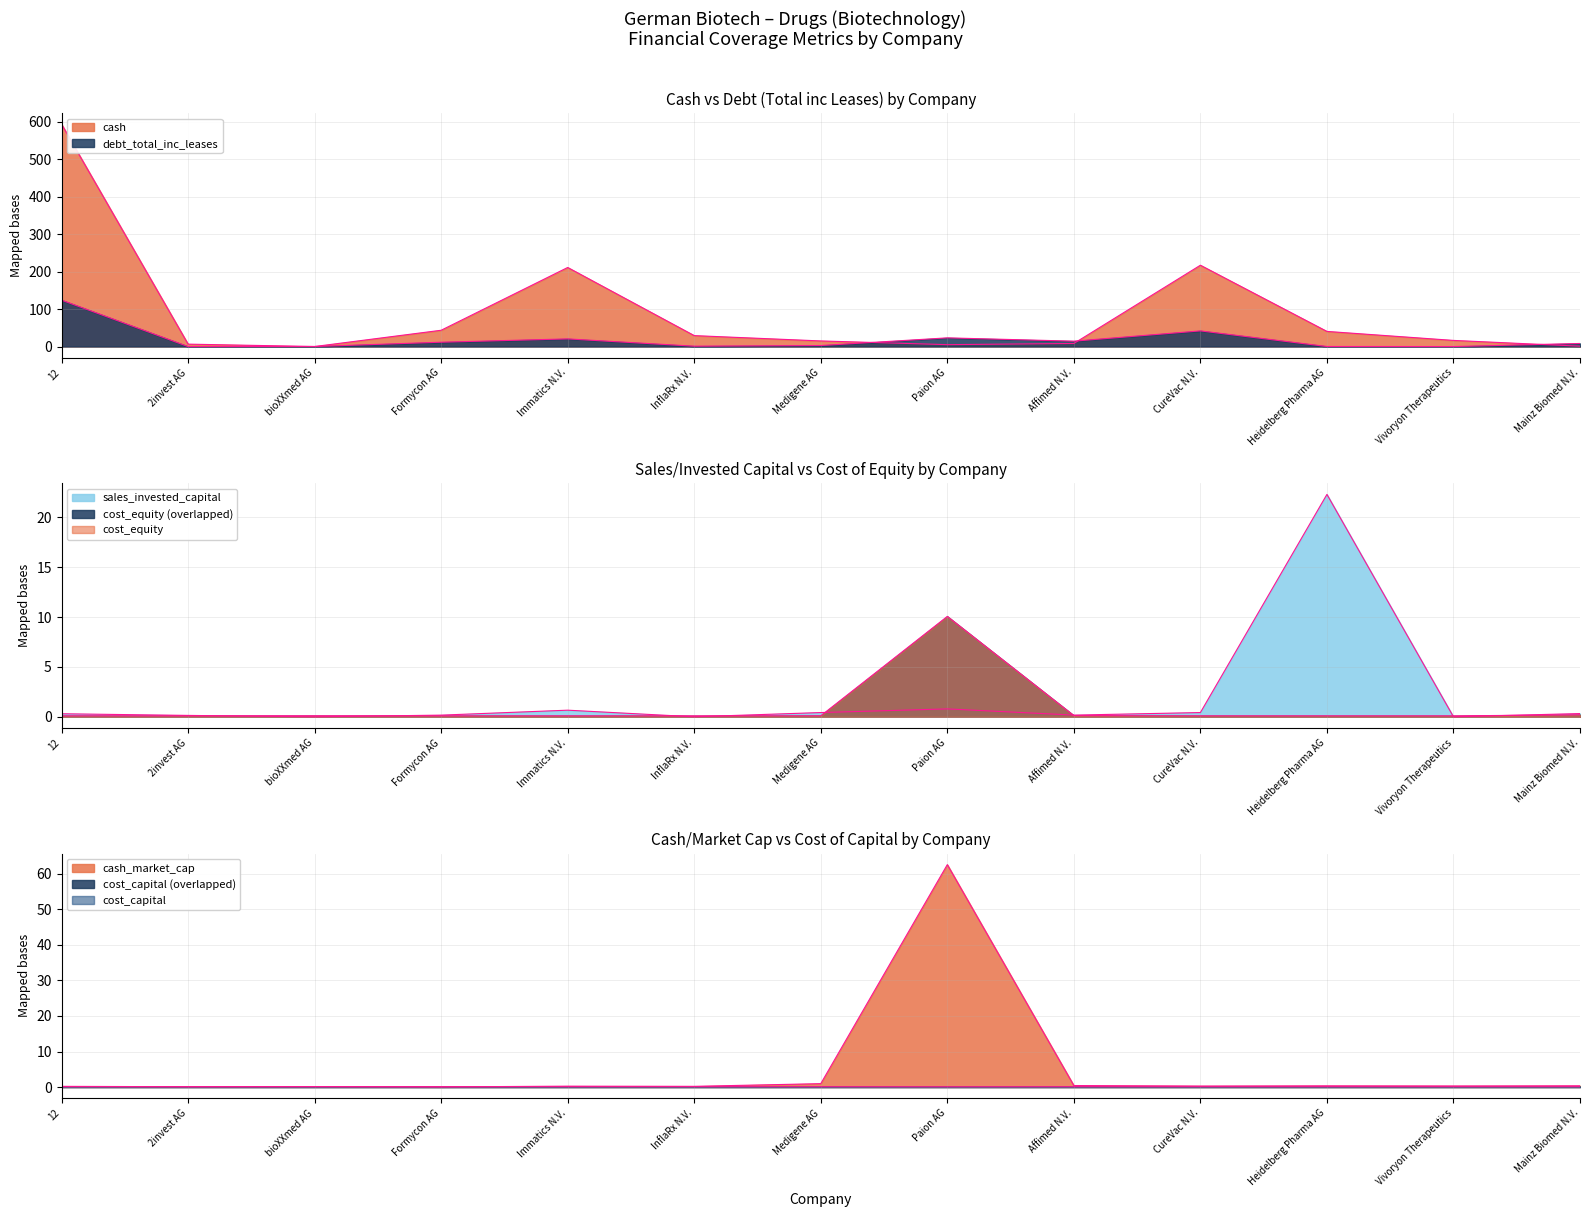

How many distinct data groups are displayed?

6